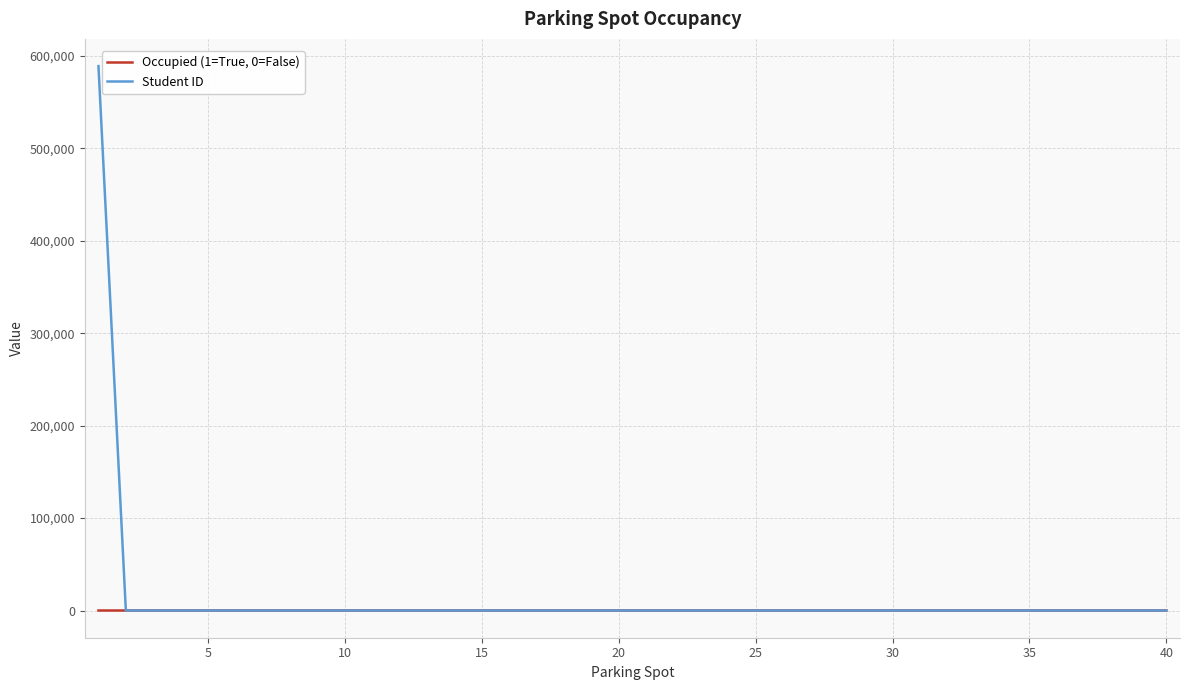

What is the maximum value shown in the chart?

589090